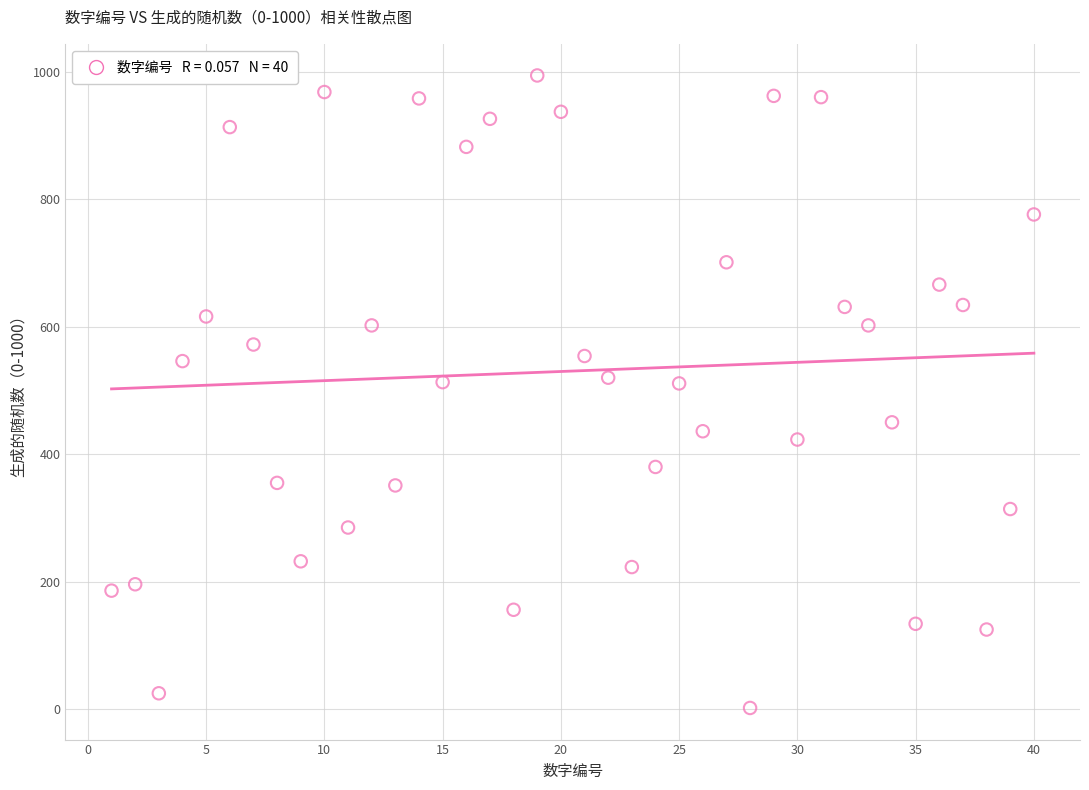

What is the range of X values (max minus min)?

39